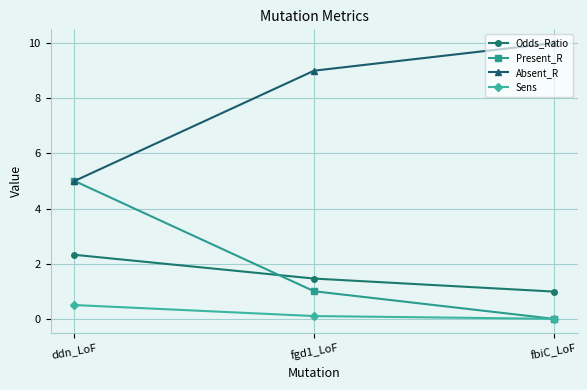

How many lines are shown in the chart?

4